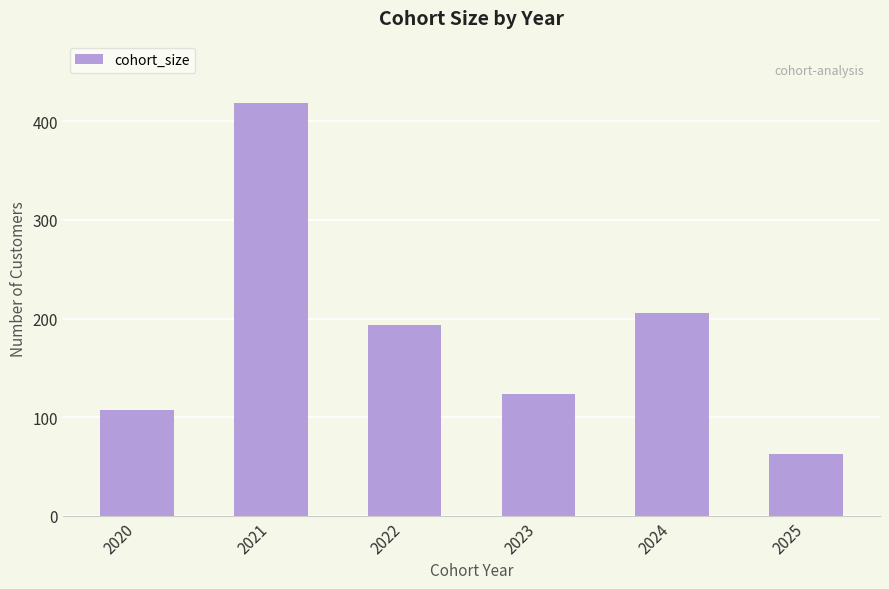

Where does the data first go above 193?

2021